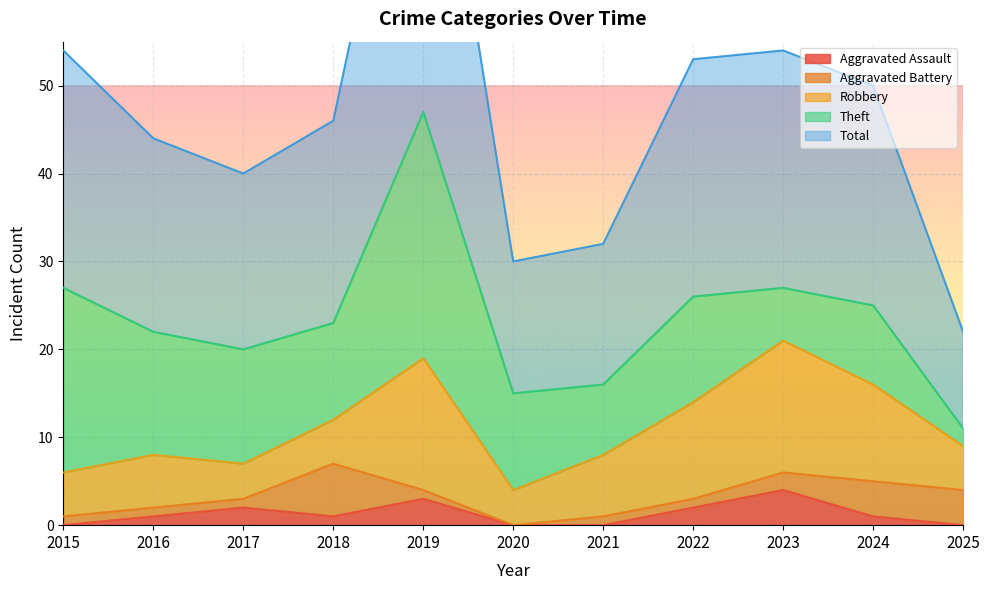

Where is Theft nearest to the value 15?

2016